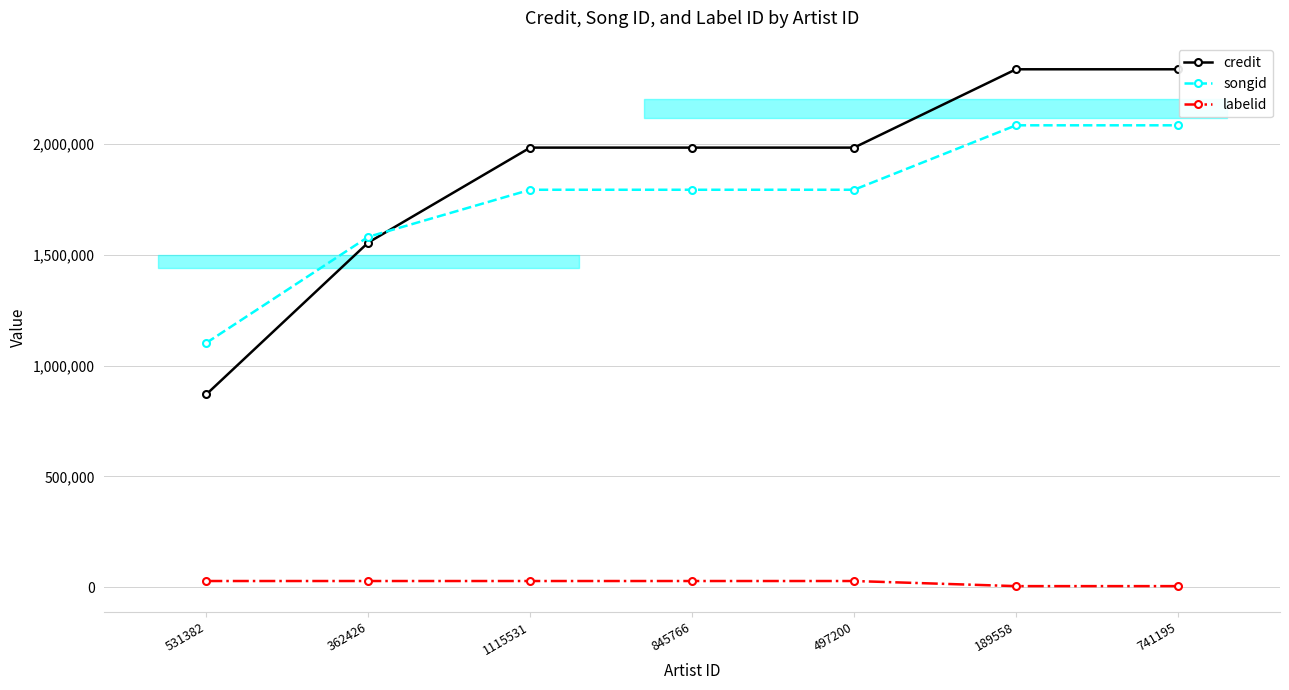

Which category has the lowest value in the labelid series?

189558